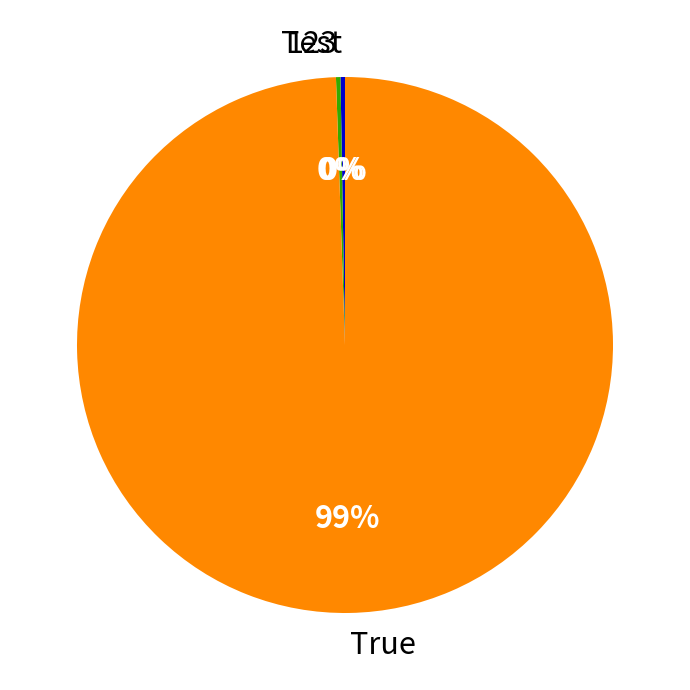

Does True account for over 50% of the chart?

Yes